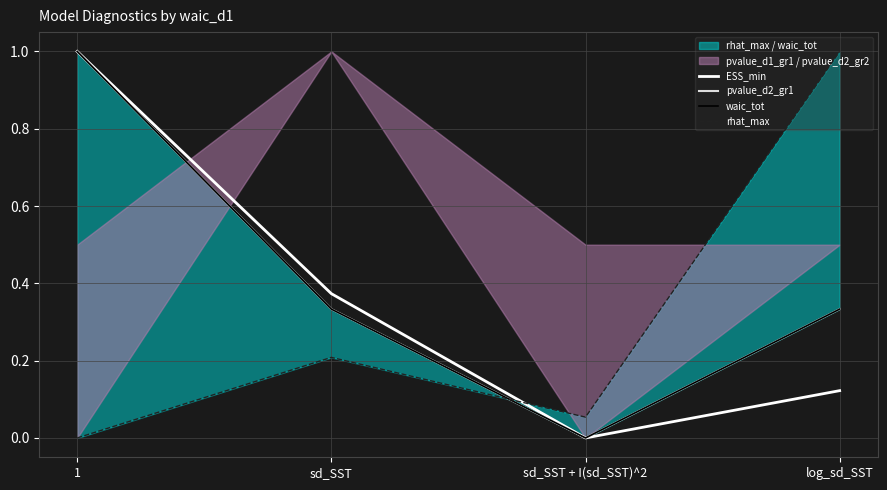

True or false: rhat_max and waic_tot cross at least once.

True